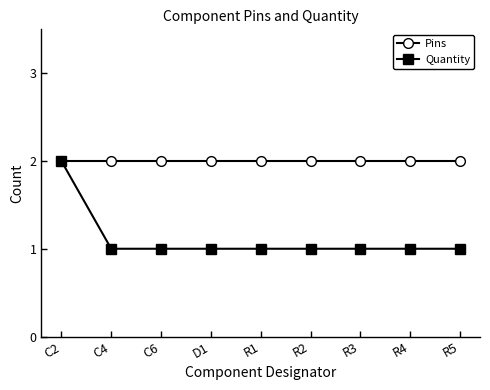

What position from the right is C6?

7